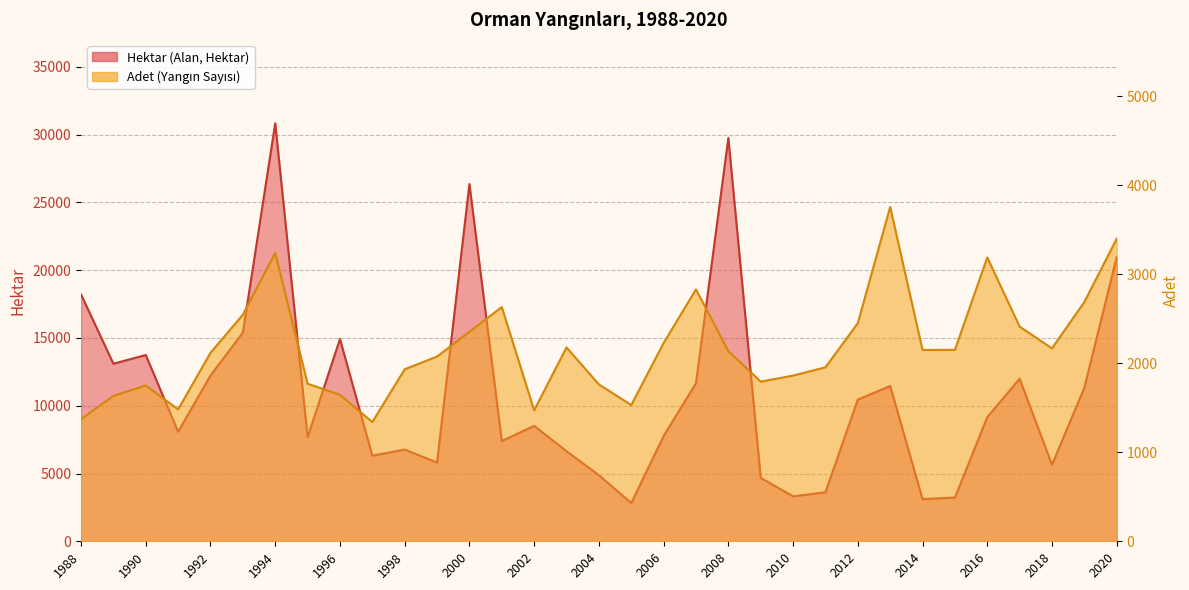

In Hektar (Alan, Hektar), how many points are lower than both neighbors (excluding endpoints)?

10